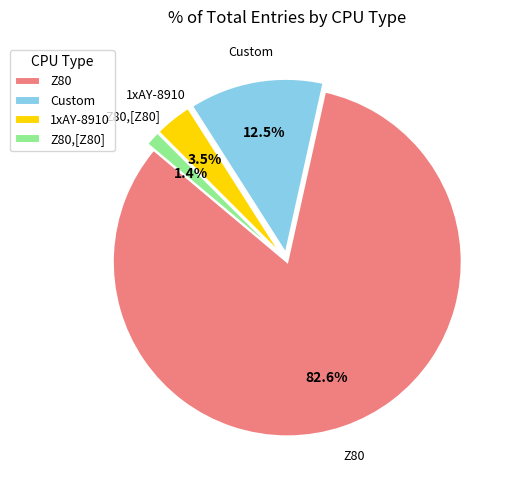

Rank the categories by value from highest to lowest.

Z80, Custom, 1xAY-8910, Z80,[Z80]